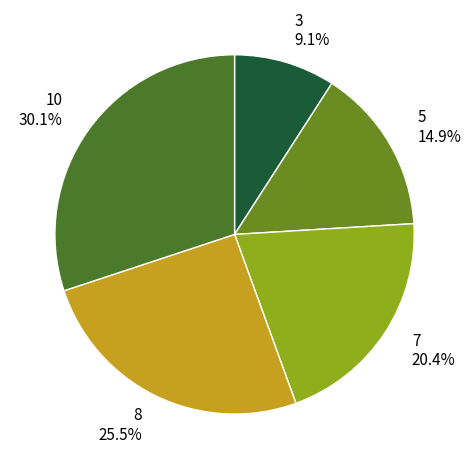

How many slices are in this pie chart?

5